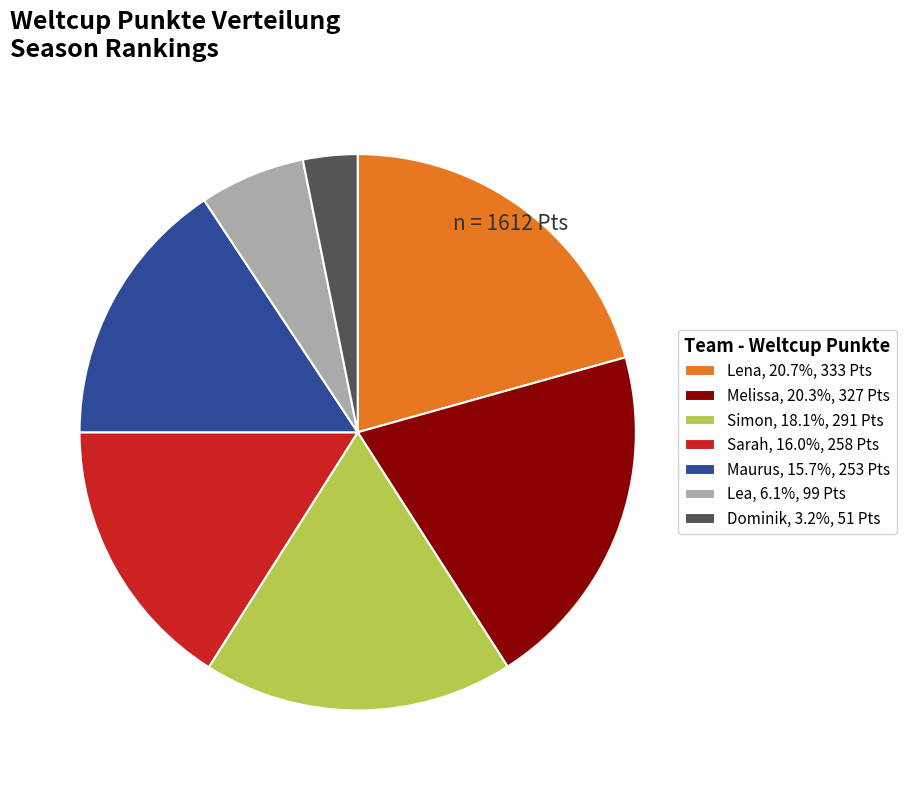

What is the smallest slice in the pie chart?

Dominik